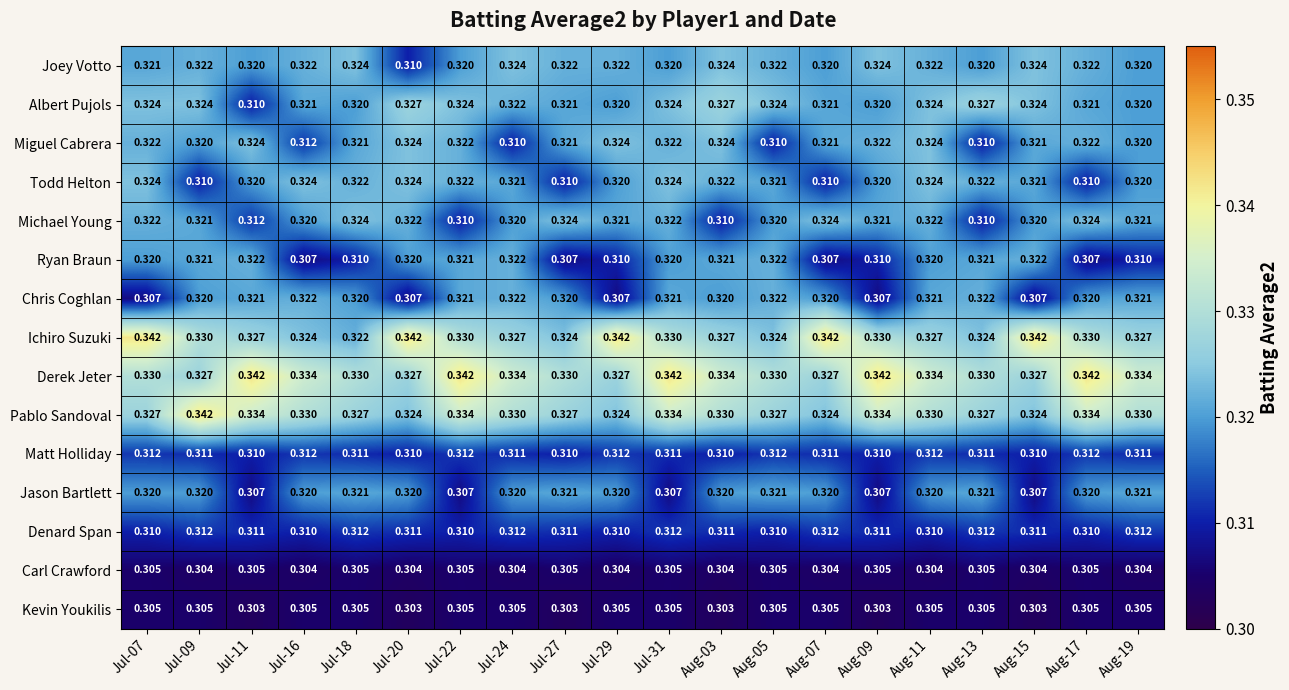

Which series has the largest total across all categories?

Derek Jeter